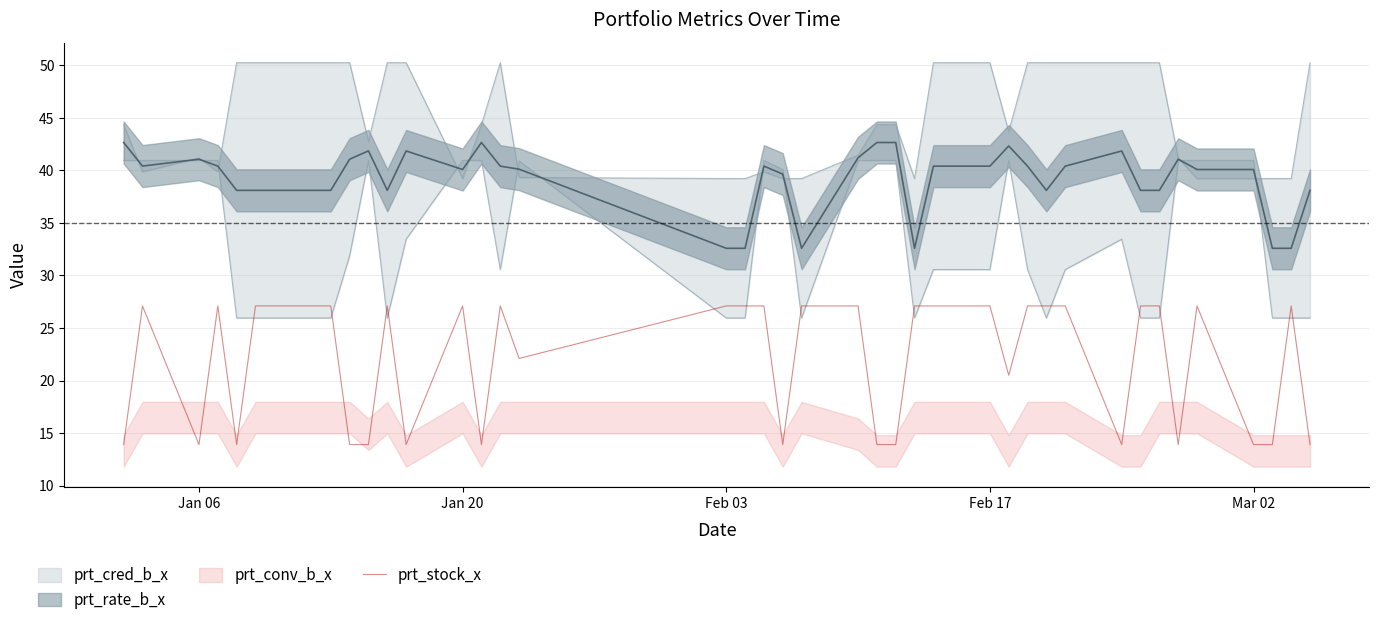

Is it true that prt_stock_x equals 13.9 at Mar 02?

True